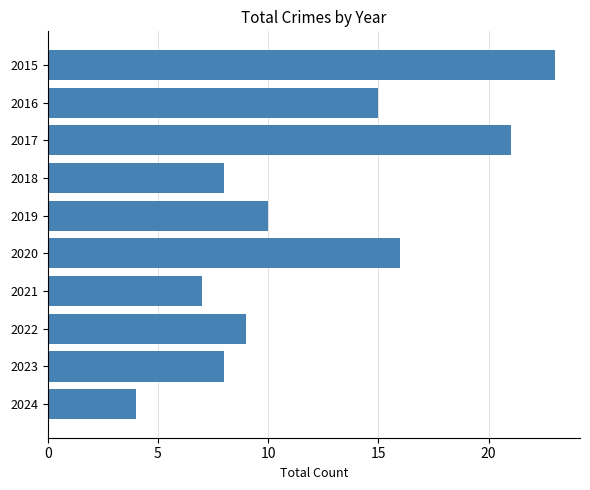

How many data points are less than 10?

5